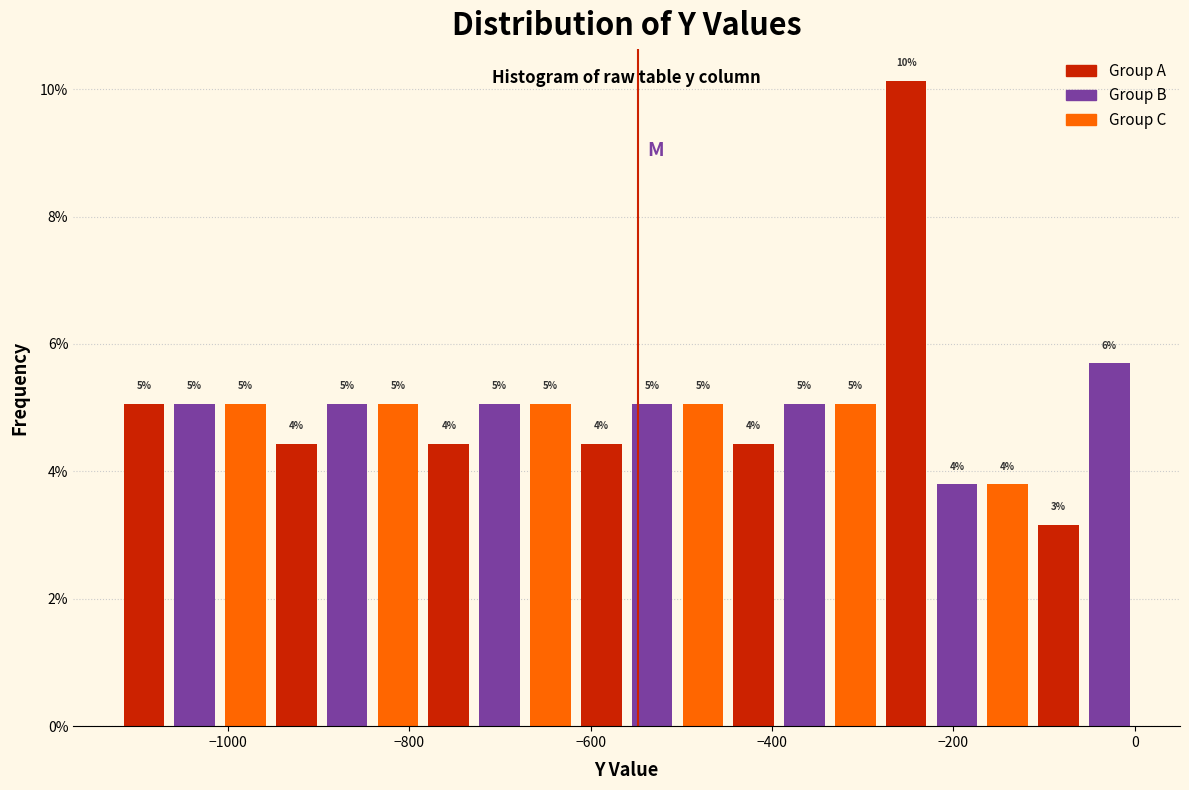

Around what value on the x-axis is the tallest bar? Give the approximate position of its centre, as read against the axis.

-260